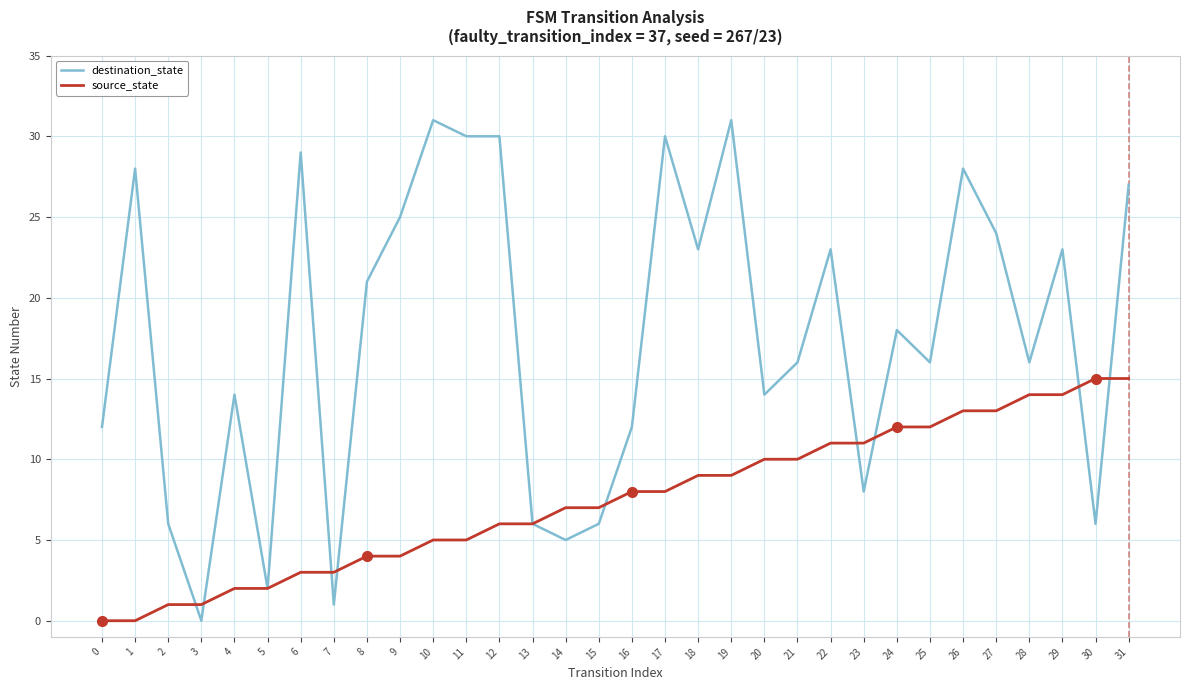

List the series in order of their overall mean, highest first.

destination_state, source_state